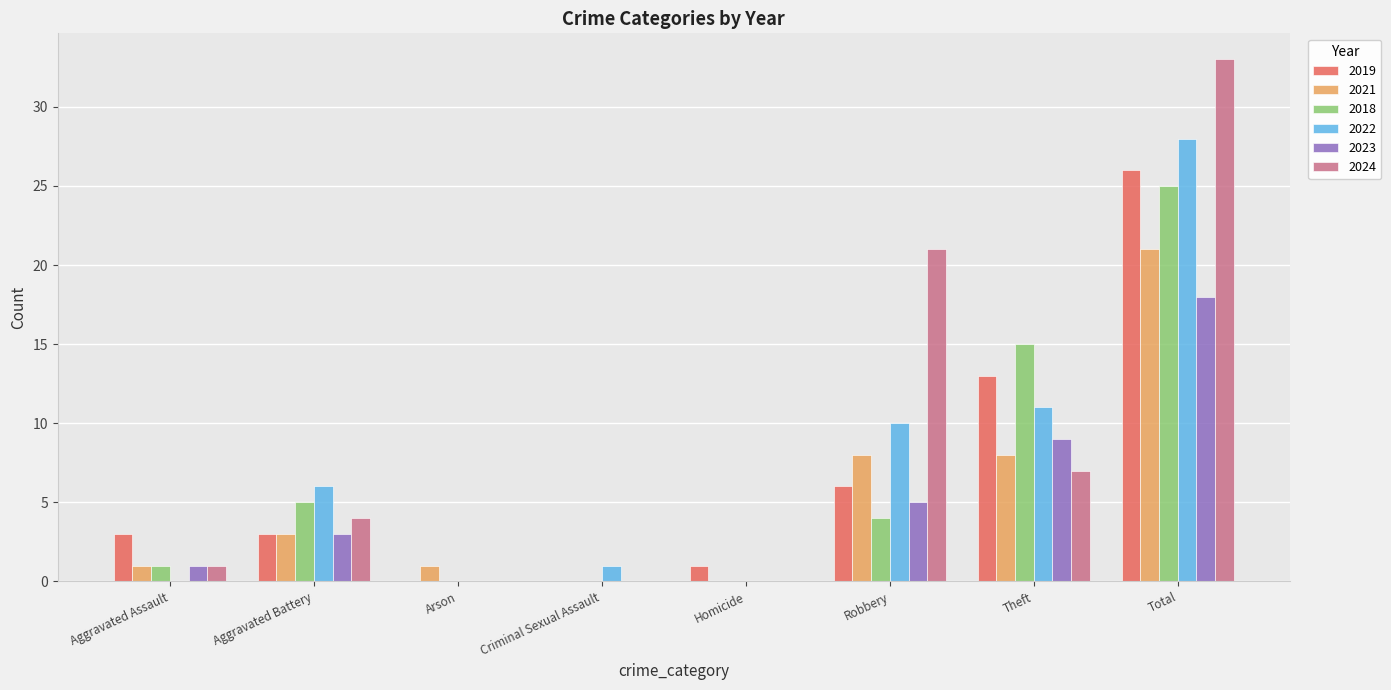

How many categories are shown in the chart?

8